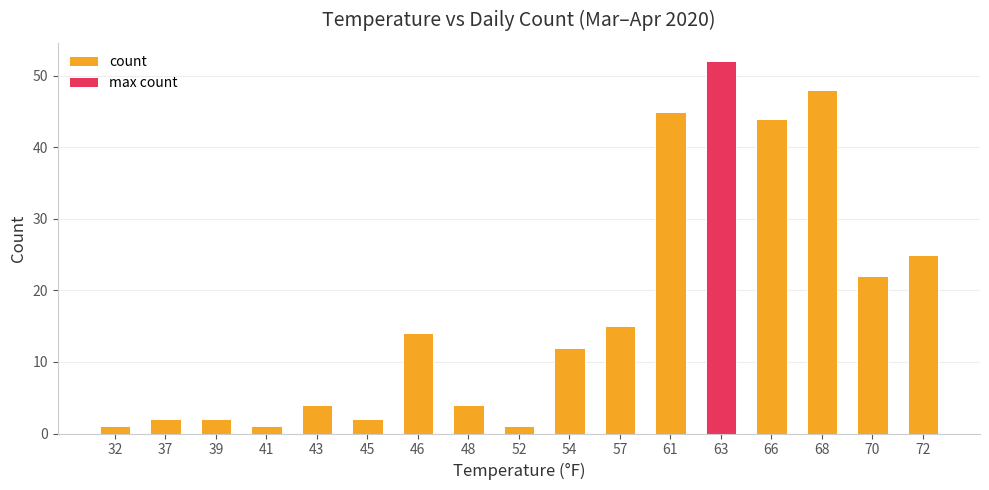

What is the change in value from 37 to 43?

+2